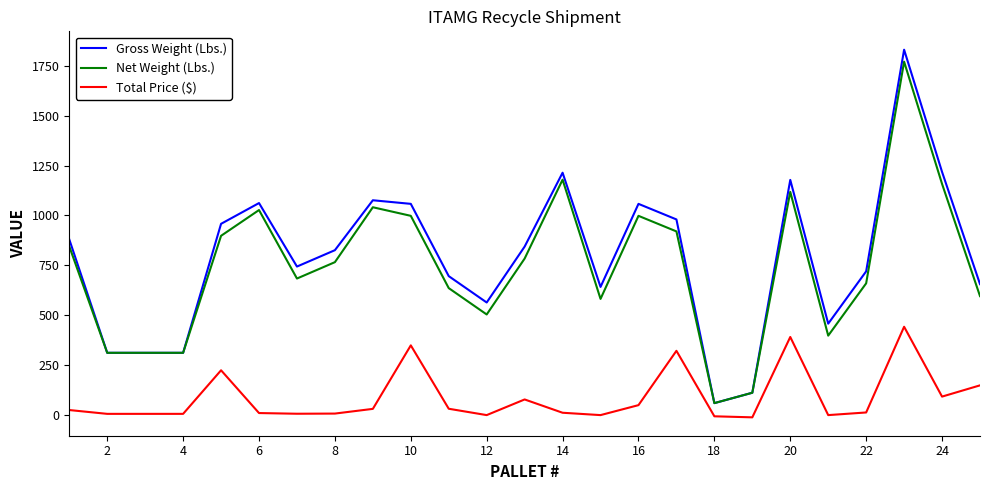

True or false: Gross Weight (Lbs.) and Total Price ($) intersect in this chart.

False